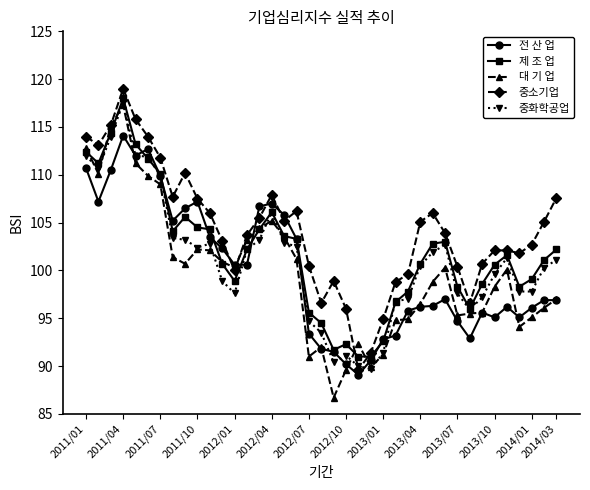

What is the value of the 제 조 업 point at the 10th from the left?

104.5